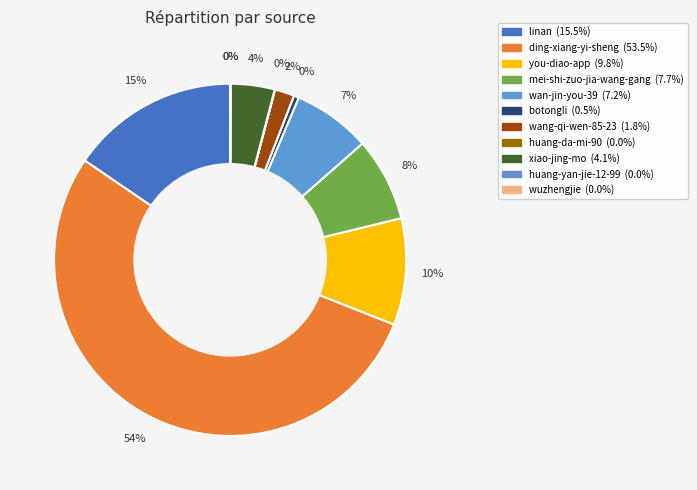

Is it true that botongli is 0% of the pie?

True